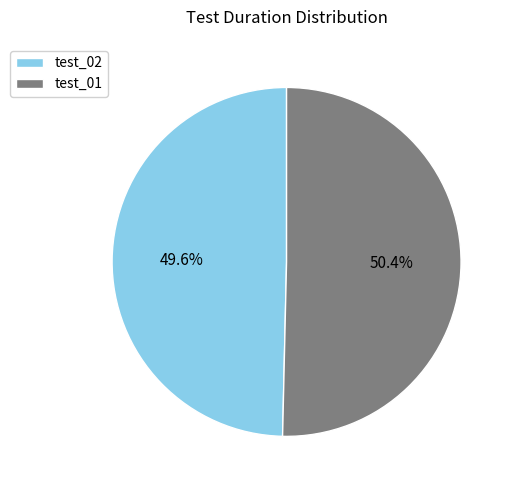

Does any single category account for the majority?

Yes